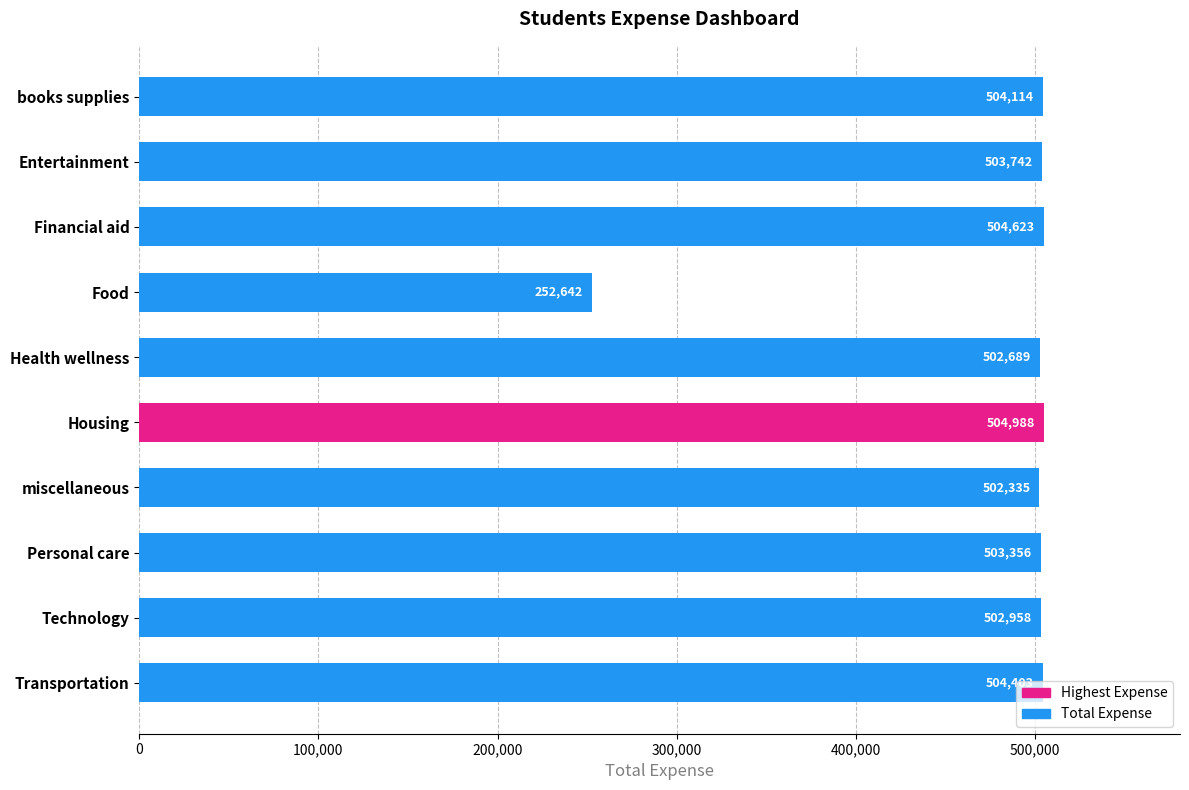

What is the value of the 5th bar from the top?

502689